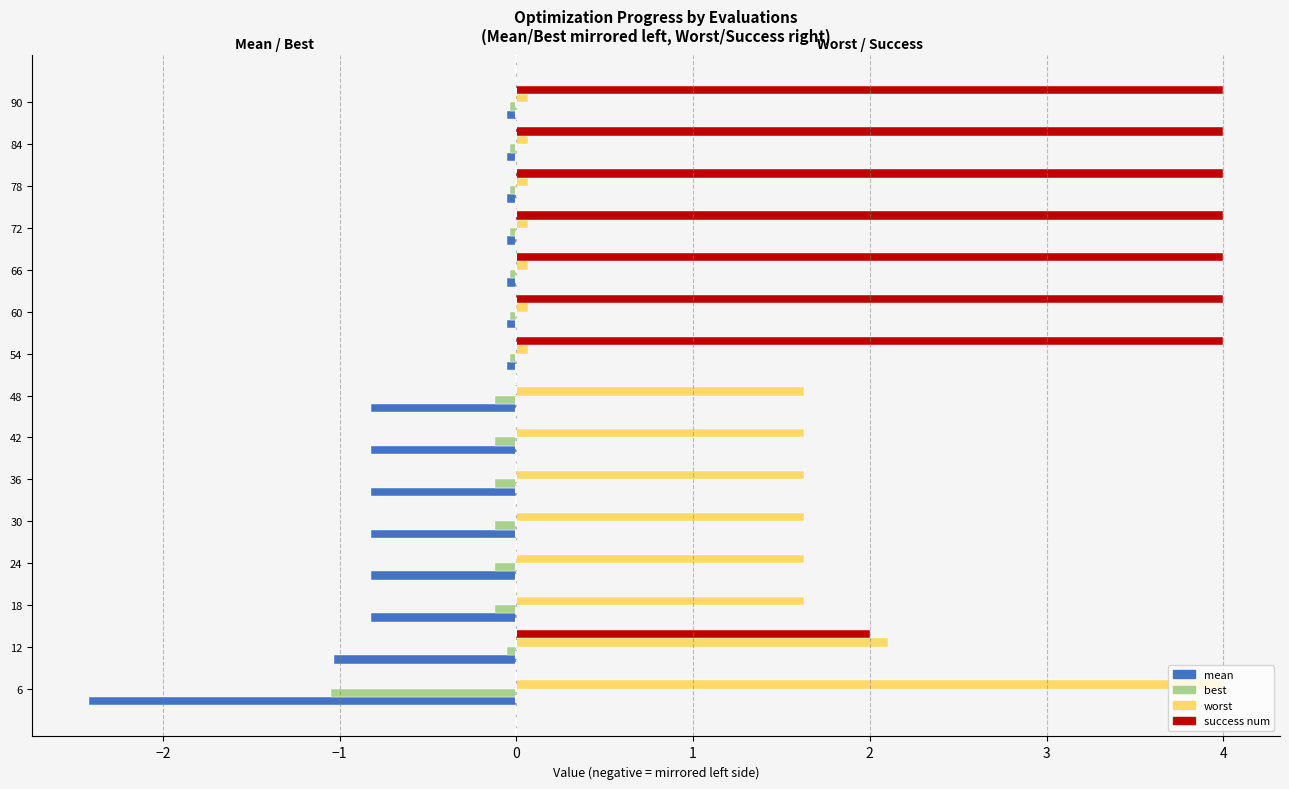

At which label is success num closest to 2?

12